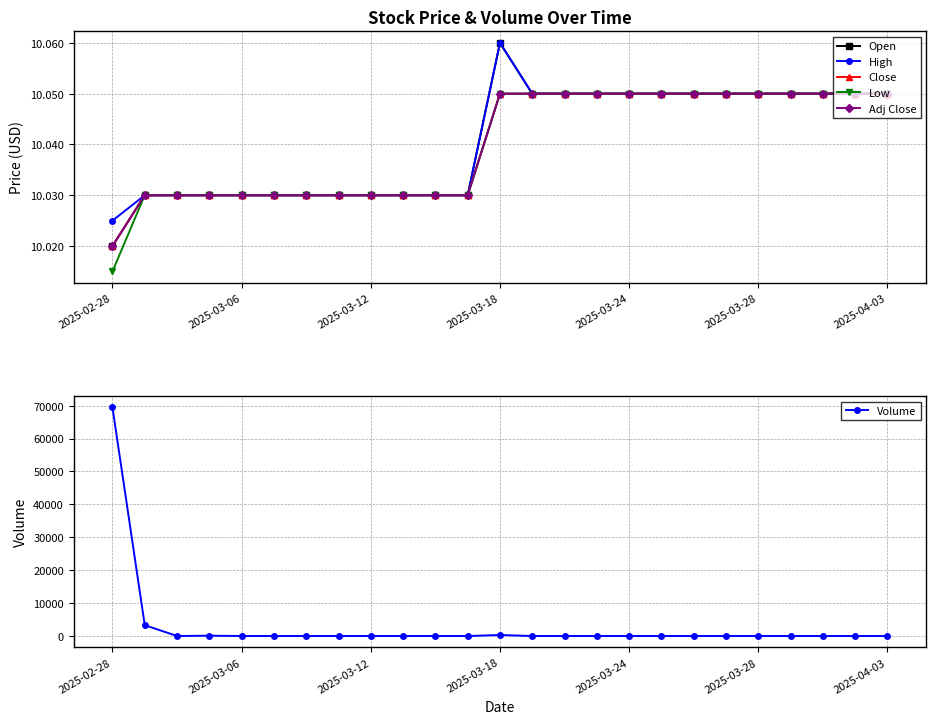

What is the maximum value for Volume?

69450